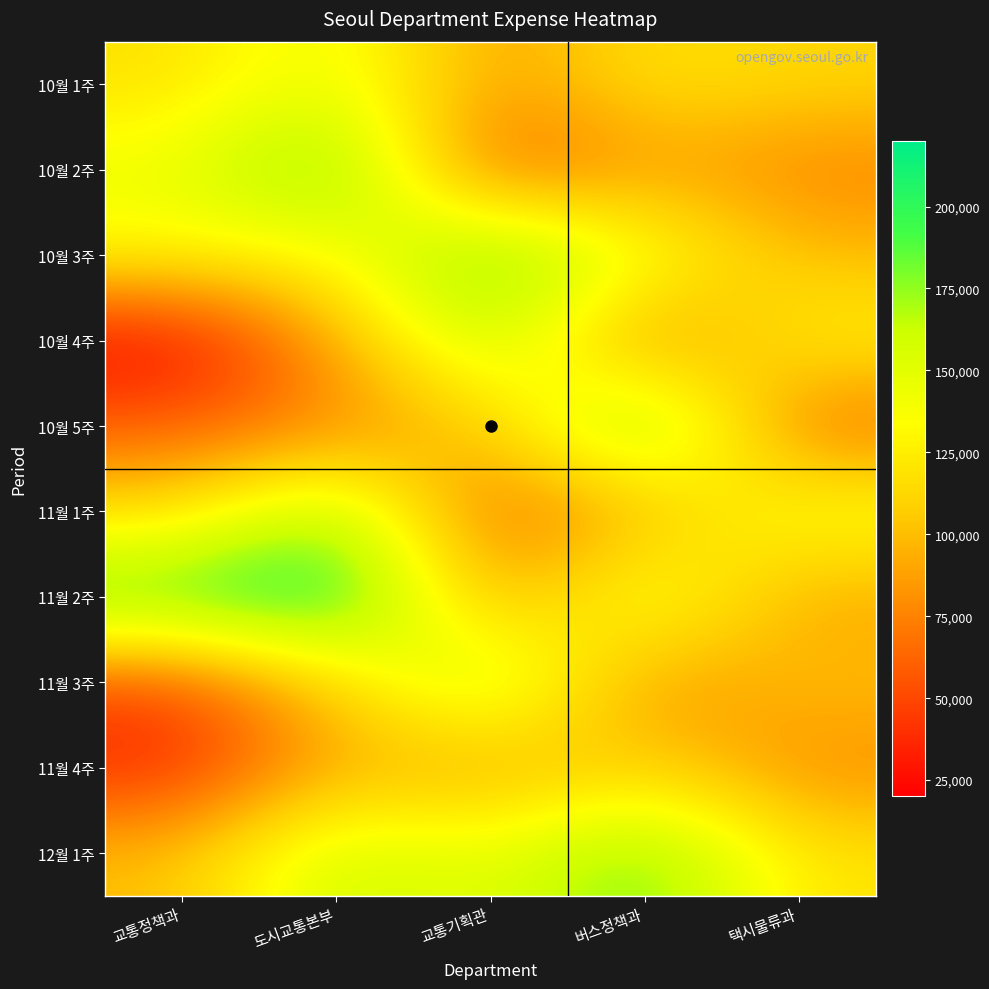

How many distinct data groups are displayed?

10